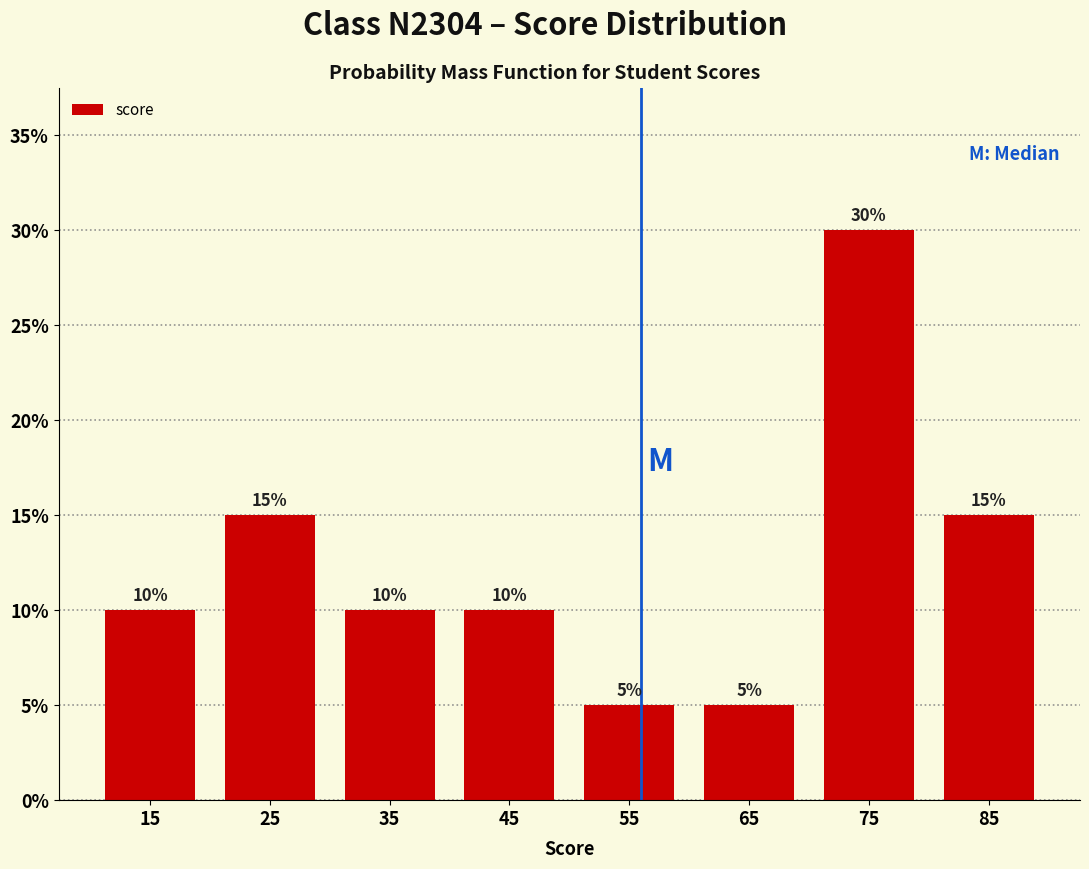

Reading left to right, transcribe this chart: for each bar, give the range it covers on the x-axis and its height.

10 to 20: 10
20 to 30: 15
30 to 40: 10
40 to 50: 10
50 to 60: 5
60 to 70: 5
70 to 80: 30
80 to 90: 15